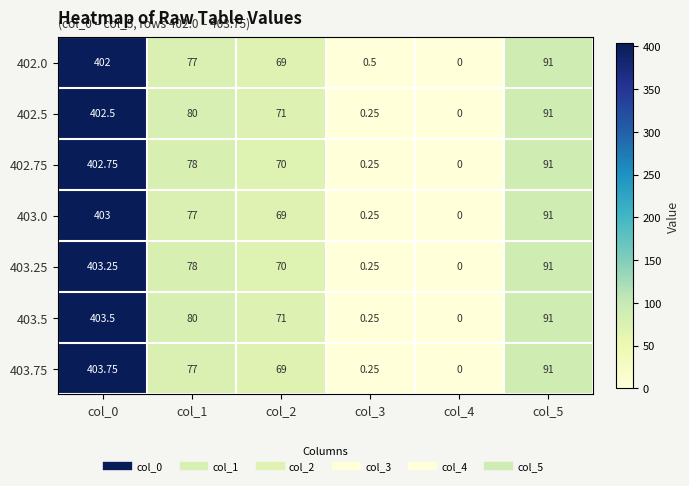

At which category does the chart reach its peak across all series?

col_0